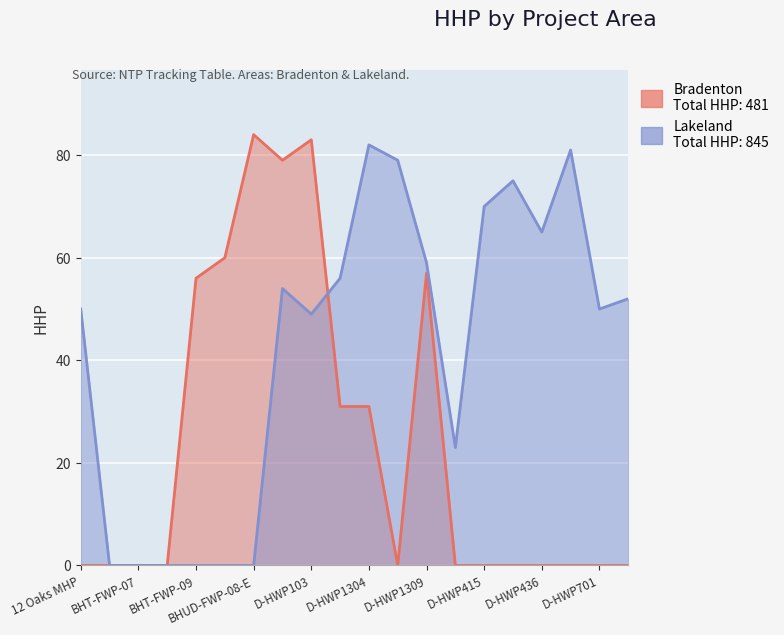

Count the number of data series in this chart.

1